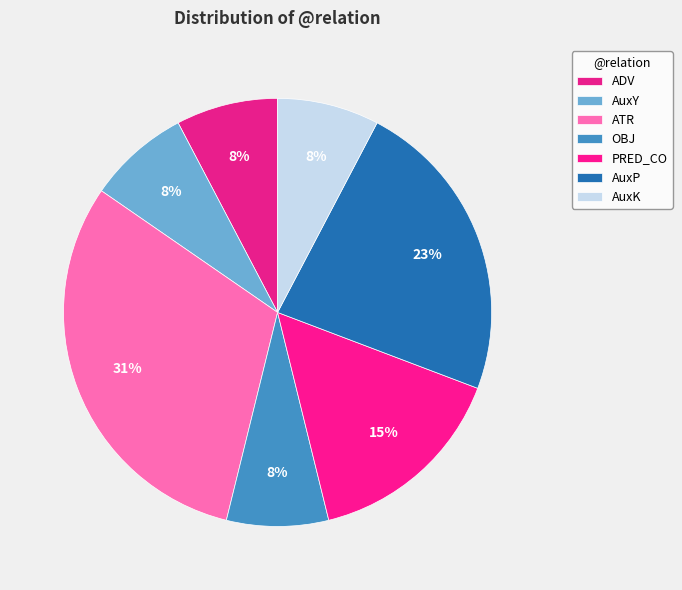

True or false: OBJ accounts for 23% of the total.

False